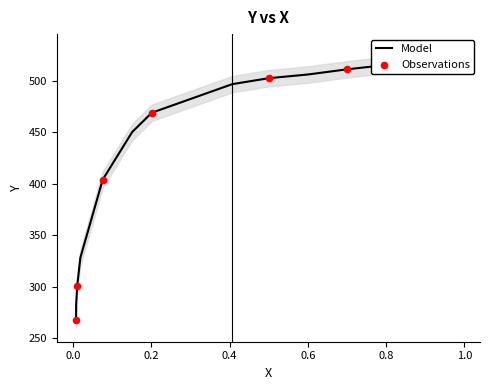

What is the change in value from 0.9484 to 0.8052?

-4.5